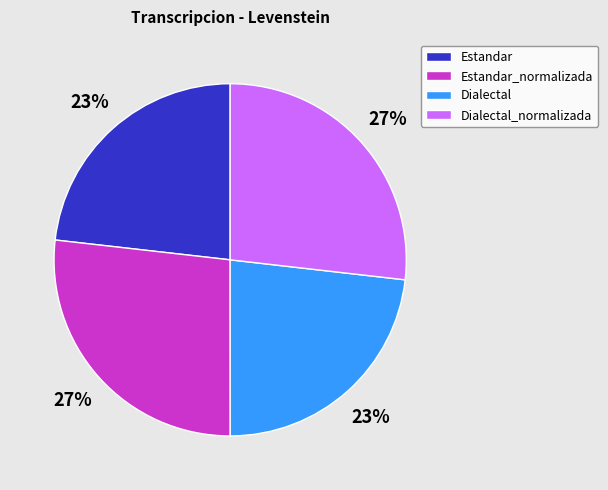

Which has a higher value, Dialectal_normalizada or Dialectal?

Dialectal_normalizada